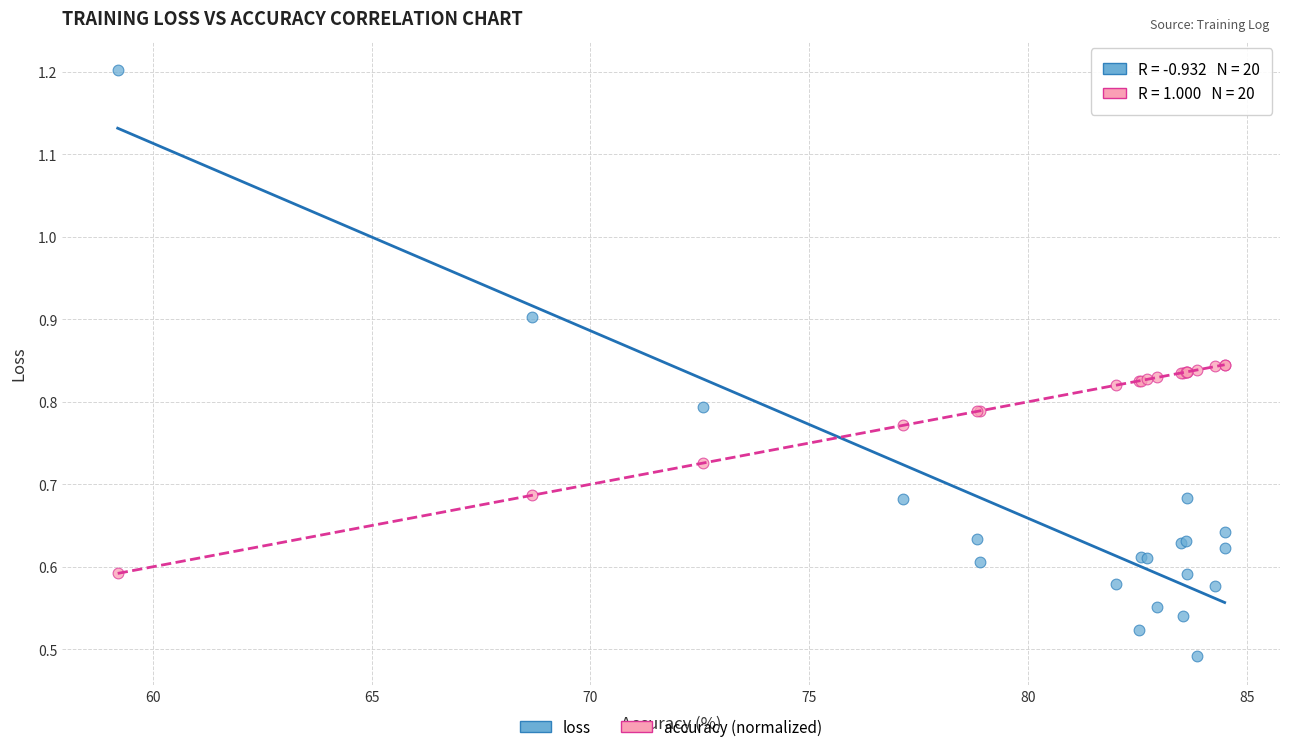

Which series has the largest Y range (max minus min)?

loss